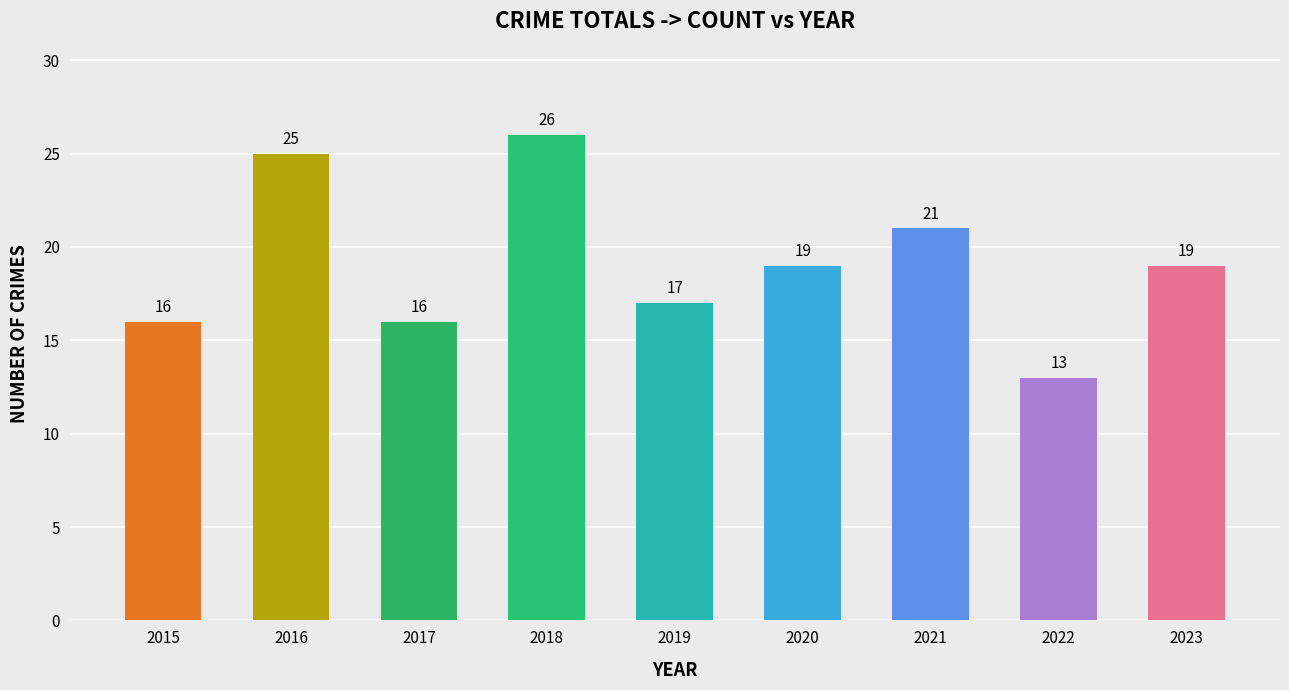

What is the value of the 7th bar from the left?

21